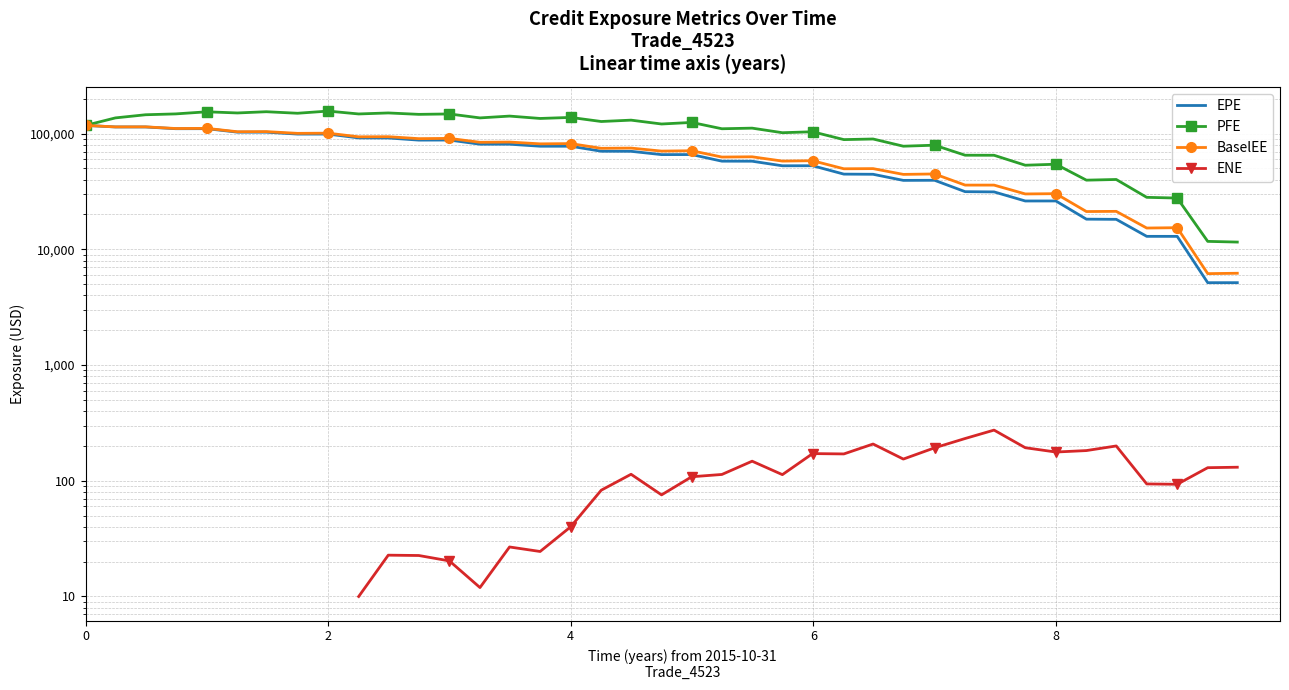

The value of PFE at 2 is 51588.9. True or false?

False